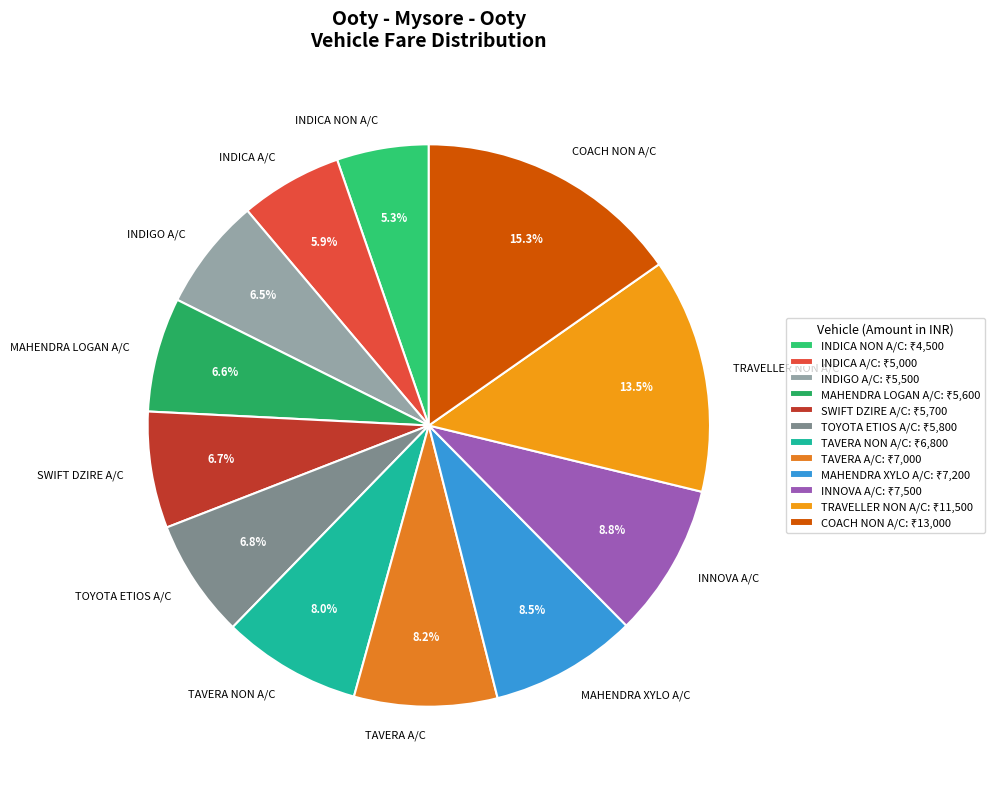

Is there any slice that represents more than half of the pie?

No